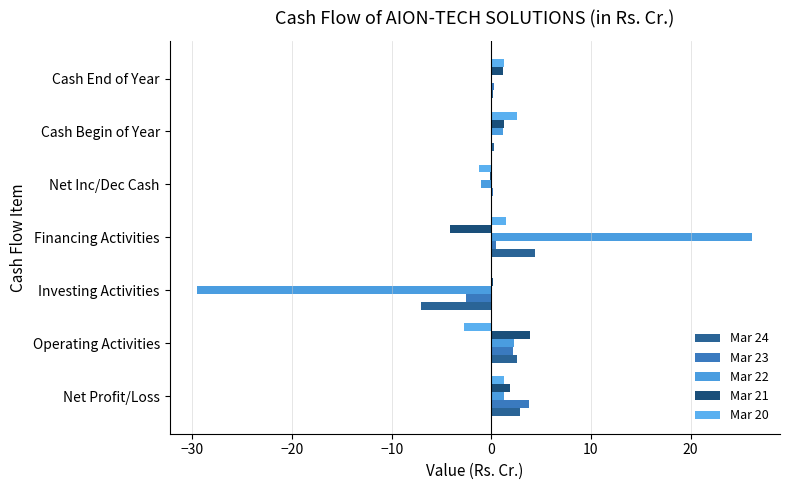

At which category does the chart reach its peak across all series?

Financing Activities